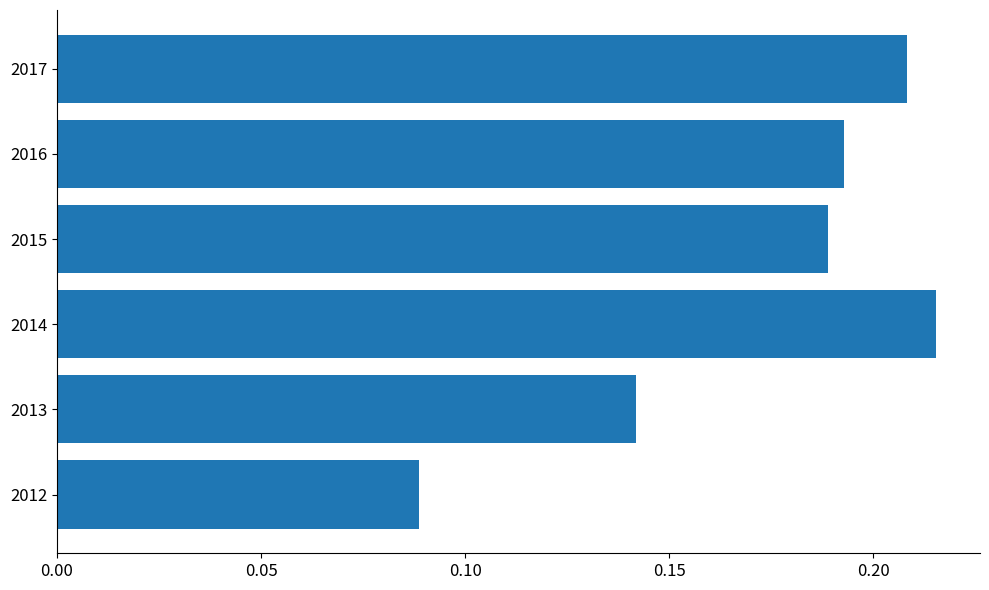

Which category has the highest value across all series?

2014